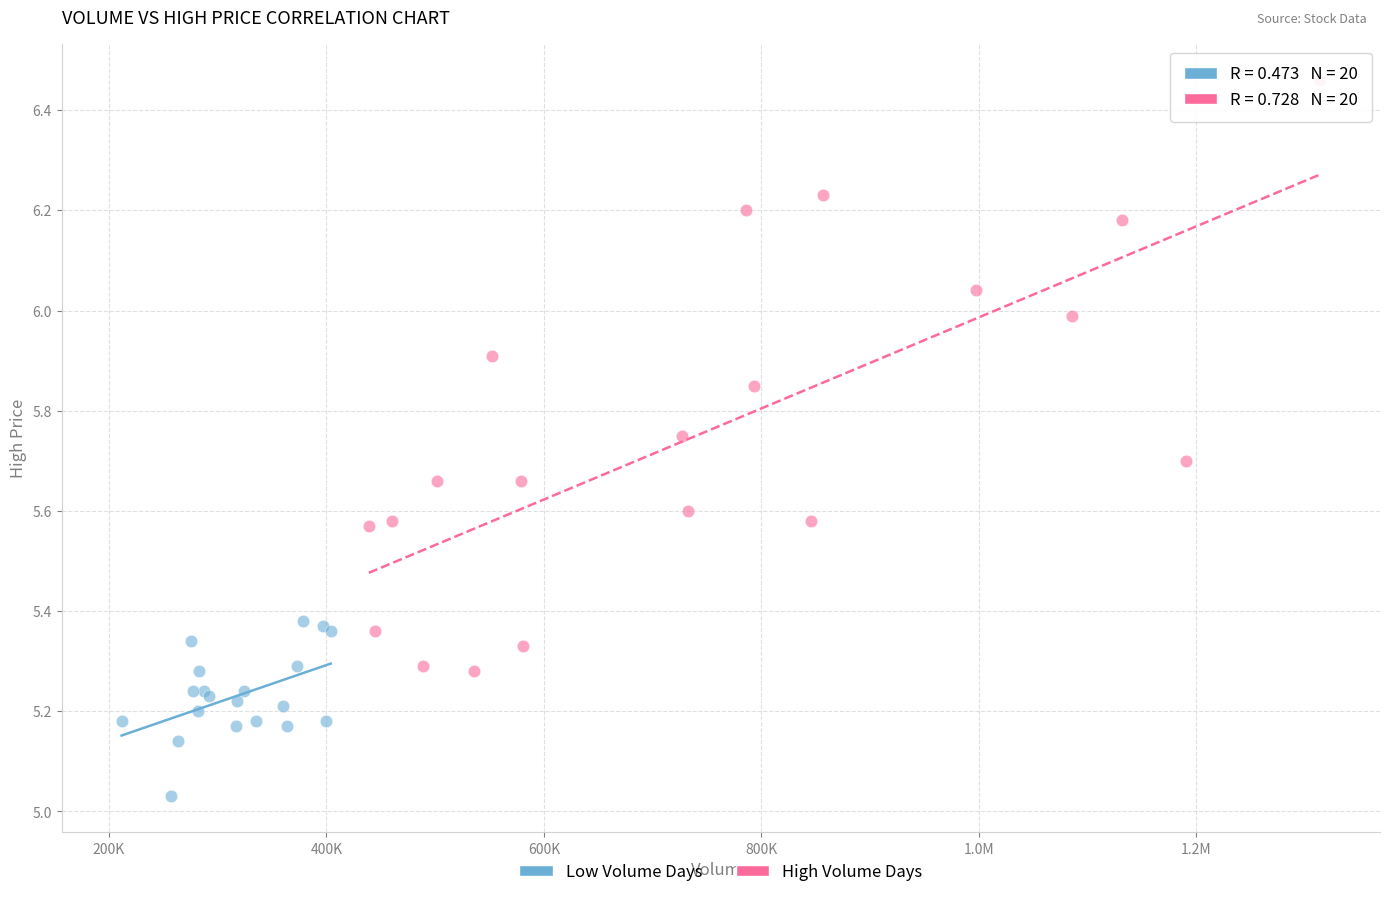

Which series contains the lowest Y value?

Low Volume Days